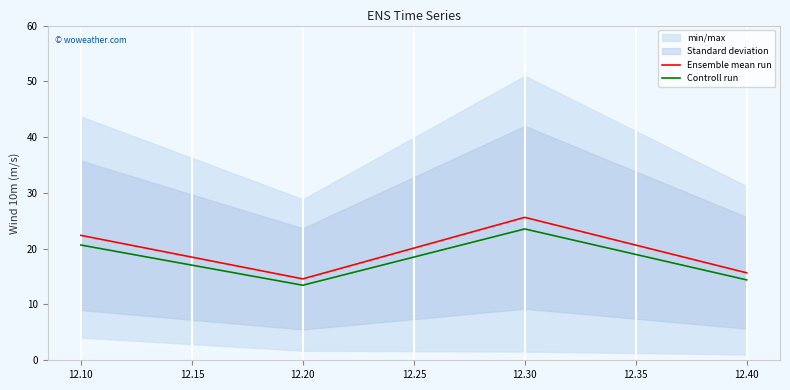

Is it true that Controll run equals 5.5 at 12.40?

False